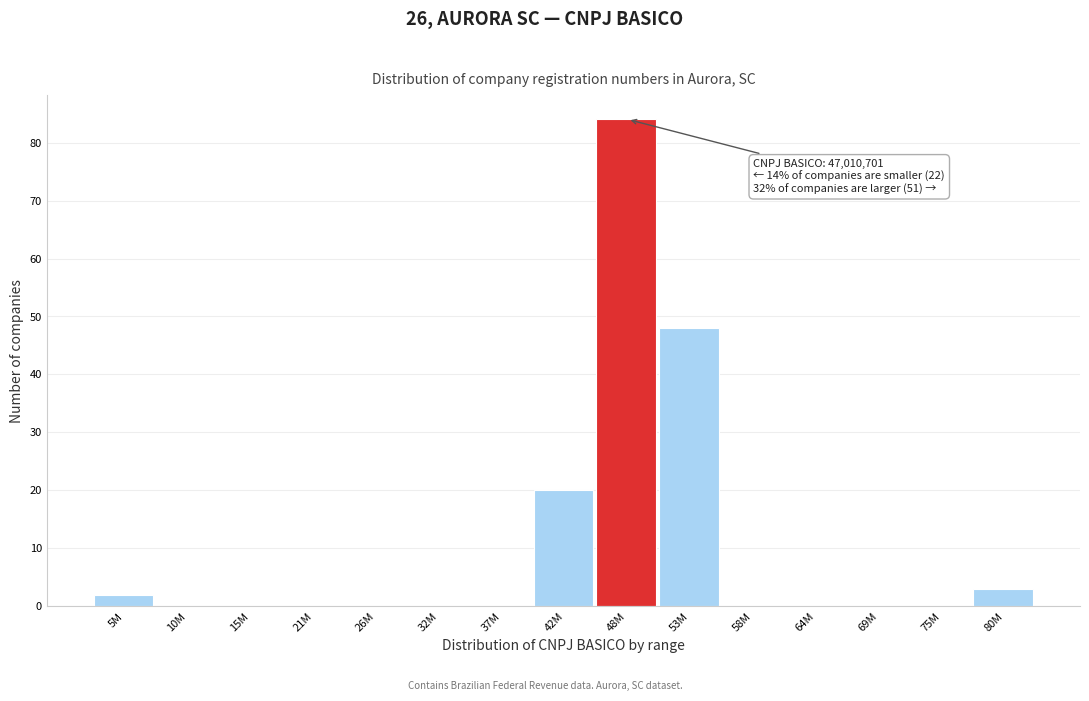

Reading left to right, extract all data points from this chart.

5M=2	10M=0	15M=0	21M=0	26M=0	32M=0	37M=0	42M=20	48M=84	53M=48	58M=0	64M=0	69M=0	75M=0	80M=3